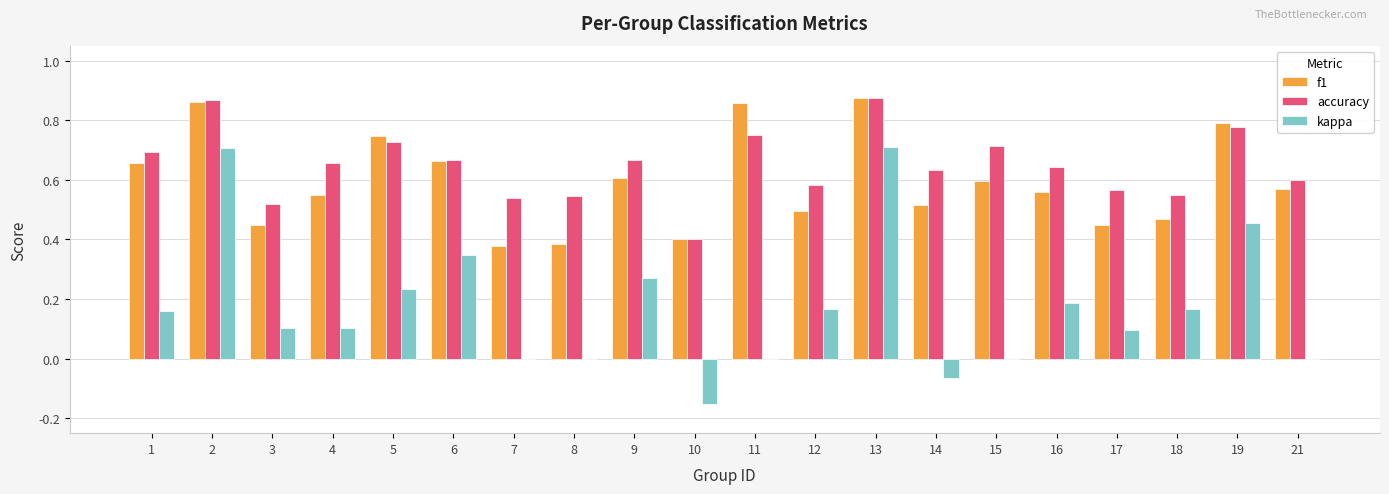

Is the value of f1 at 1 greater than the value of kappa at 7?

Yes